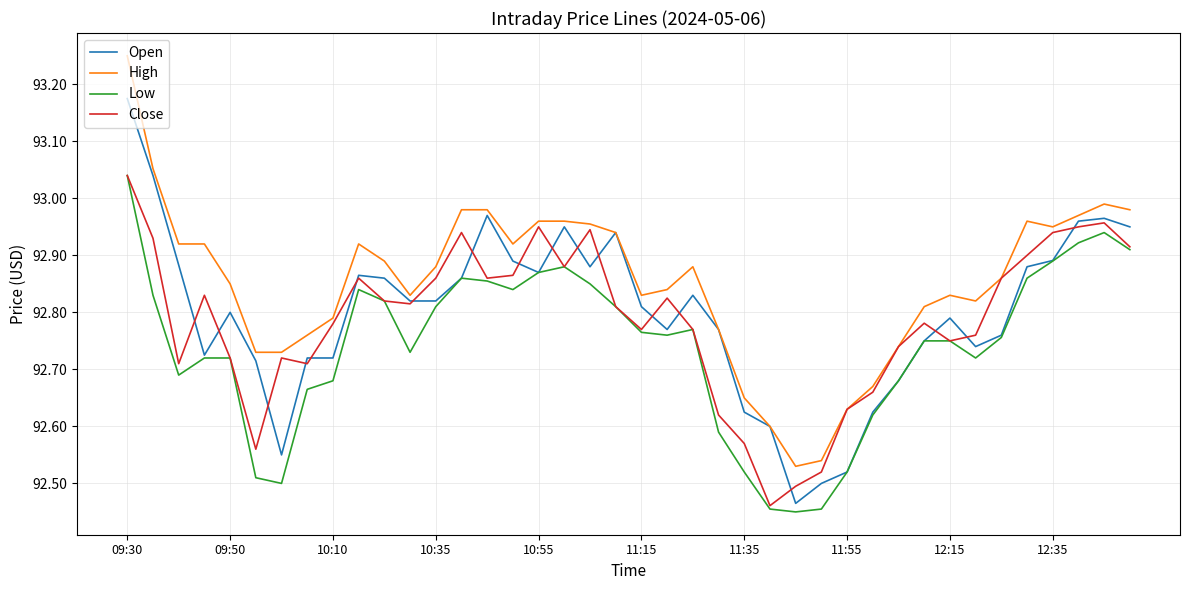

Which series has the largest range (max minus min)?

High